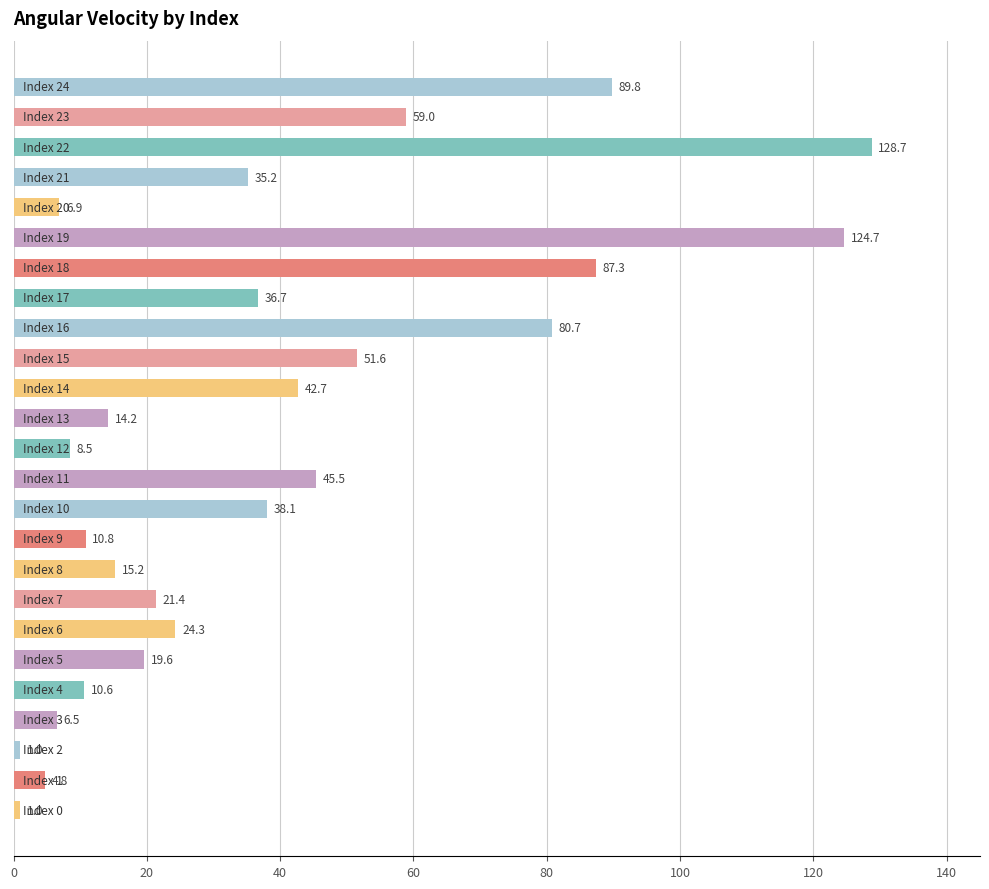

What is the maximum value shown in the chart?

128.7